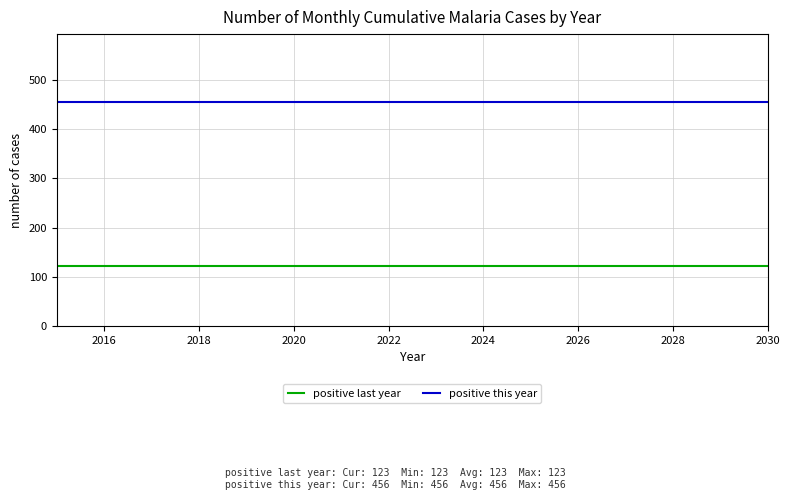

What is the maximum value shown in the chart?

456